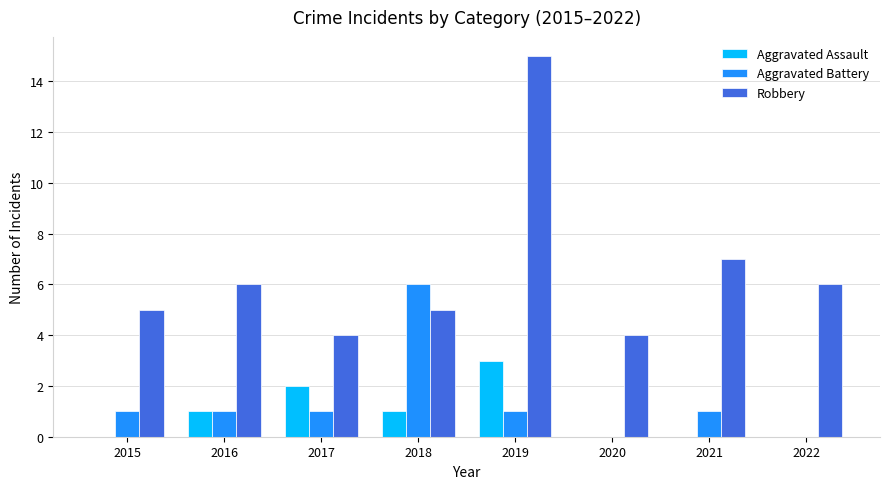

Count the number of categories in the chart.

8